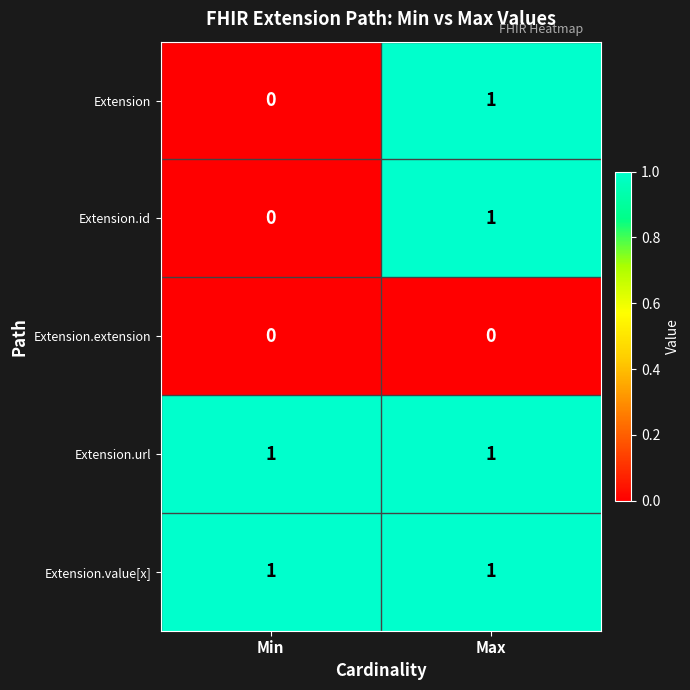

At which label does Extension.id reach its peak?

Max